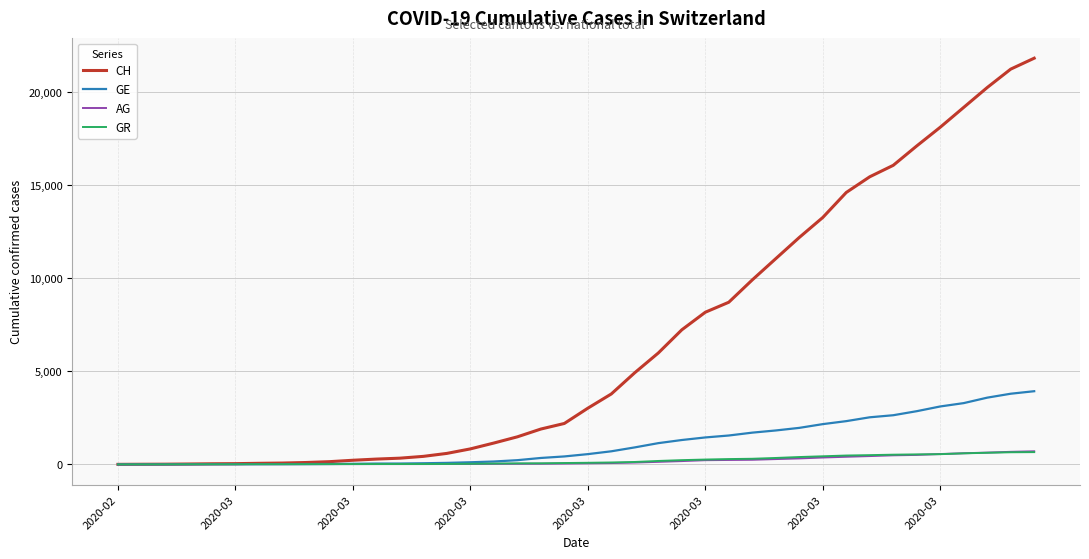

What is the average value of the GE series?

1122